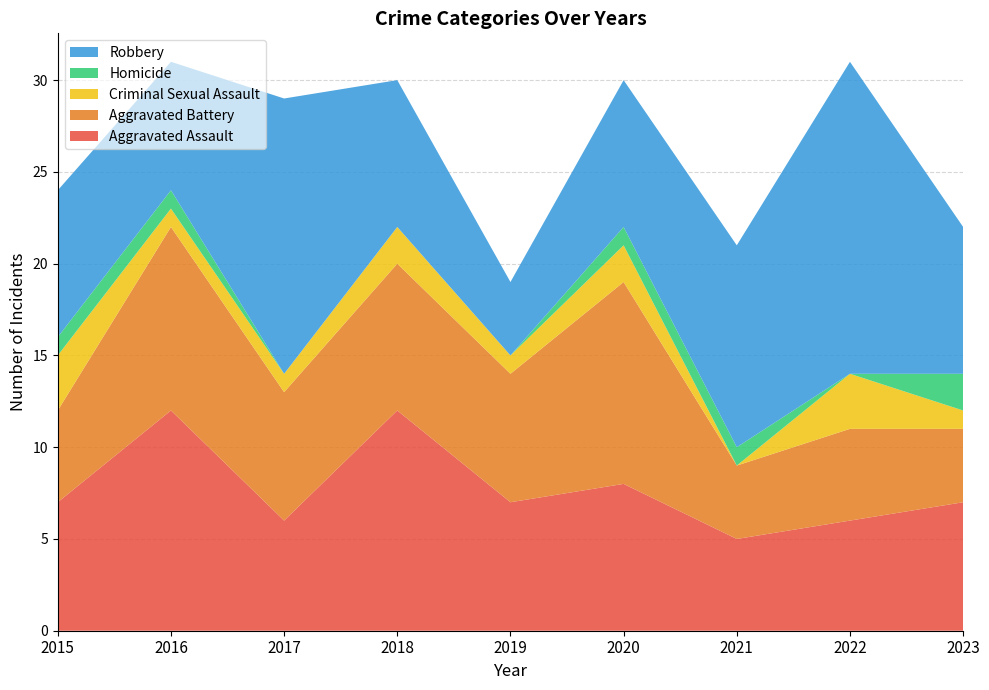

Reading right to left, what are all the values shown in this chart?

Aggravated Assault: 2023=7	2022=6	2021=5	2020=8	2019=7	2018=12	2017=6	2016=12	2015=7
Aggravated Battery: 2023=4	2022=5	2021=4	2020=11	2019=7	2018=8	2017=7	2016=10	2015=5
Criminal Sexual Assault: 2023=1	2022=3	2021=0	2020=2	2019=1	2018=2	2017=1	2016=1	2015=3
Homicide: 2023=2	2022=0	2021=1	2020=1	2019=0	2018=0	2017=0	2016=1	2015=1
Robbery: 2023=8	2022=17	2021=11	2020=8	2019=4	2018=8	2017=15	2016=7	2015=8